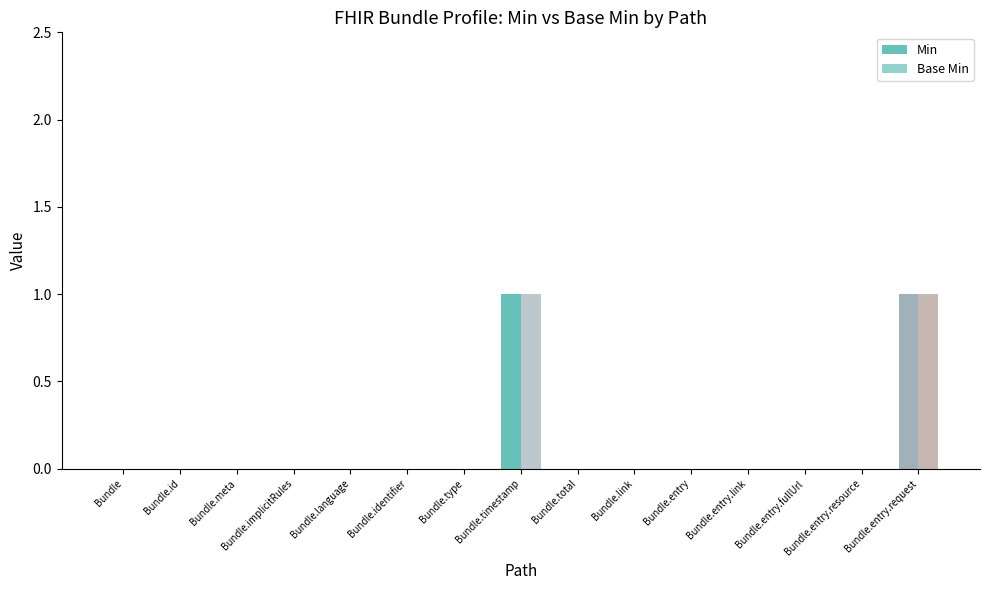

At which category is the sum across all series the highest?

Bundle.timestamp